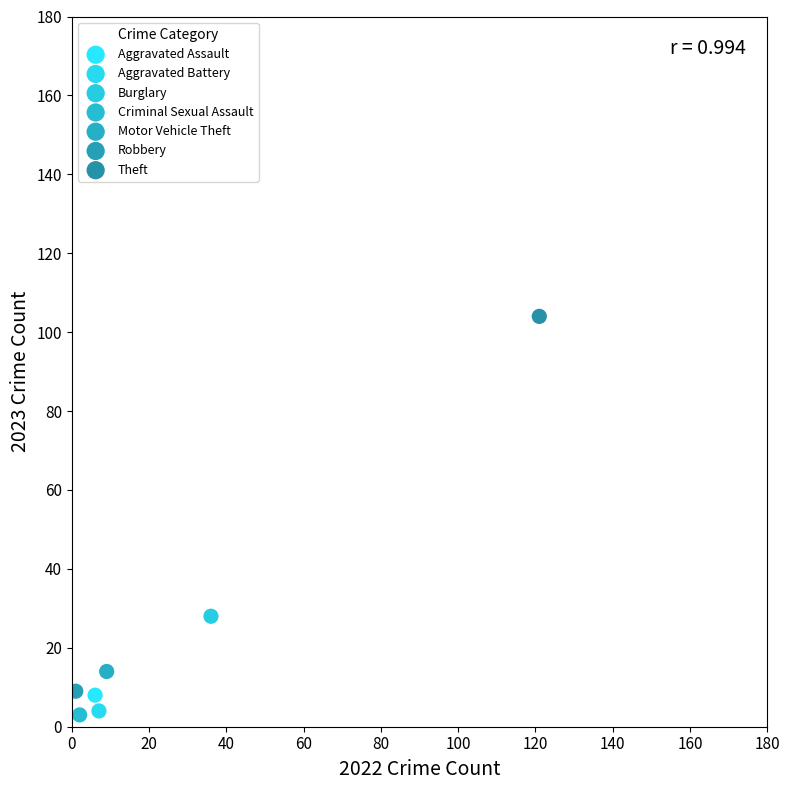

What are all the series names shown in the legend?

Aggravated Assault, Aggravated Battery, Burglary, Criminal Sexual Assault, Motor Vehicle Theft, Robbery, Theft